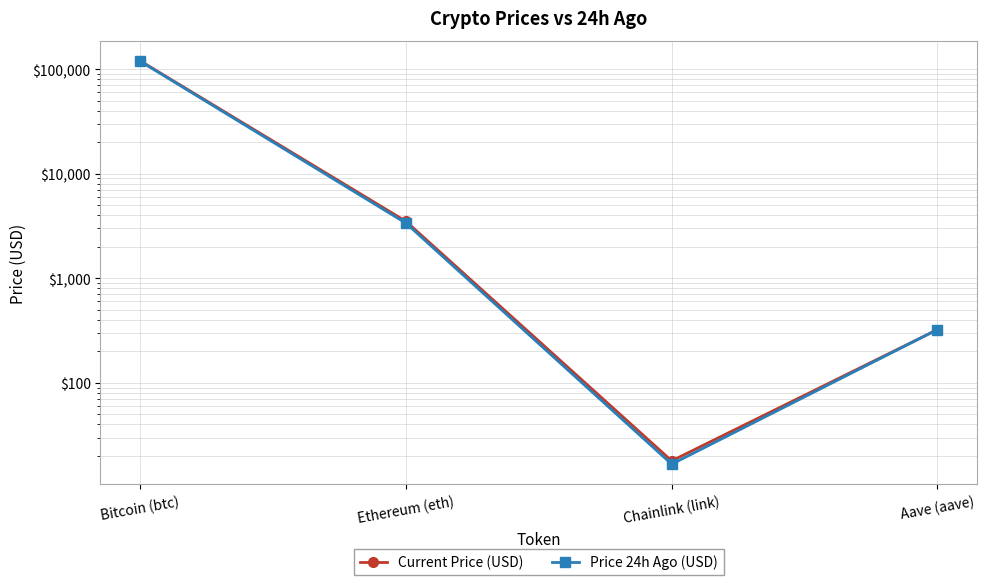

True or false: Price 24h Ago (USD) has more than 1 points higher than both neighbors.

False